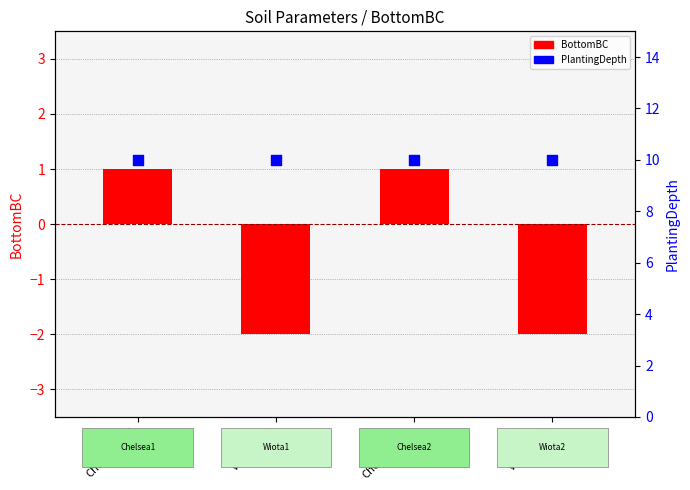

At how many categories does at least one series exceed 5?

4